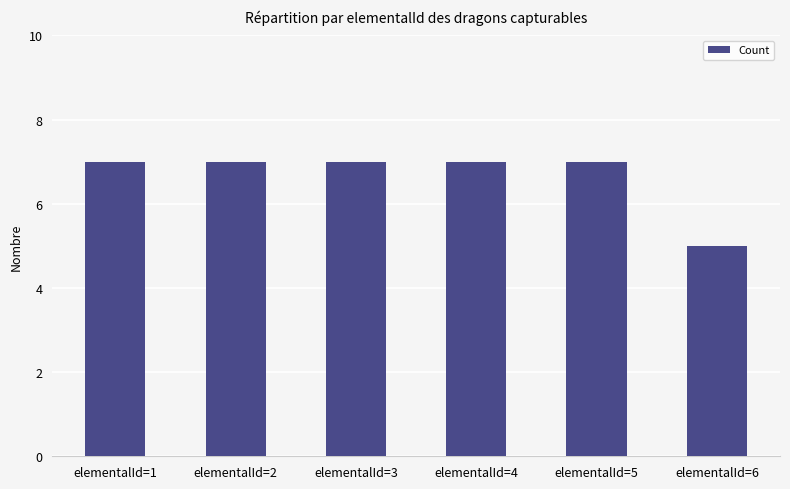

Approximately how many times larger is the value at elementalId=1 compared to elementalId=3?

1.0